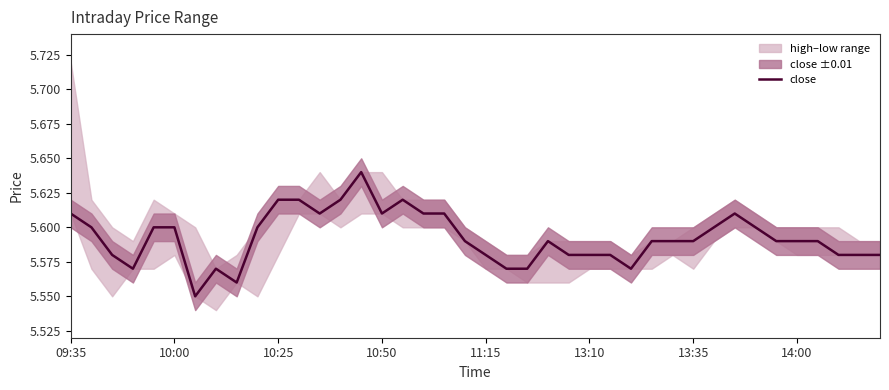

True or false: the data shows 5.6 at 34.

True